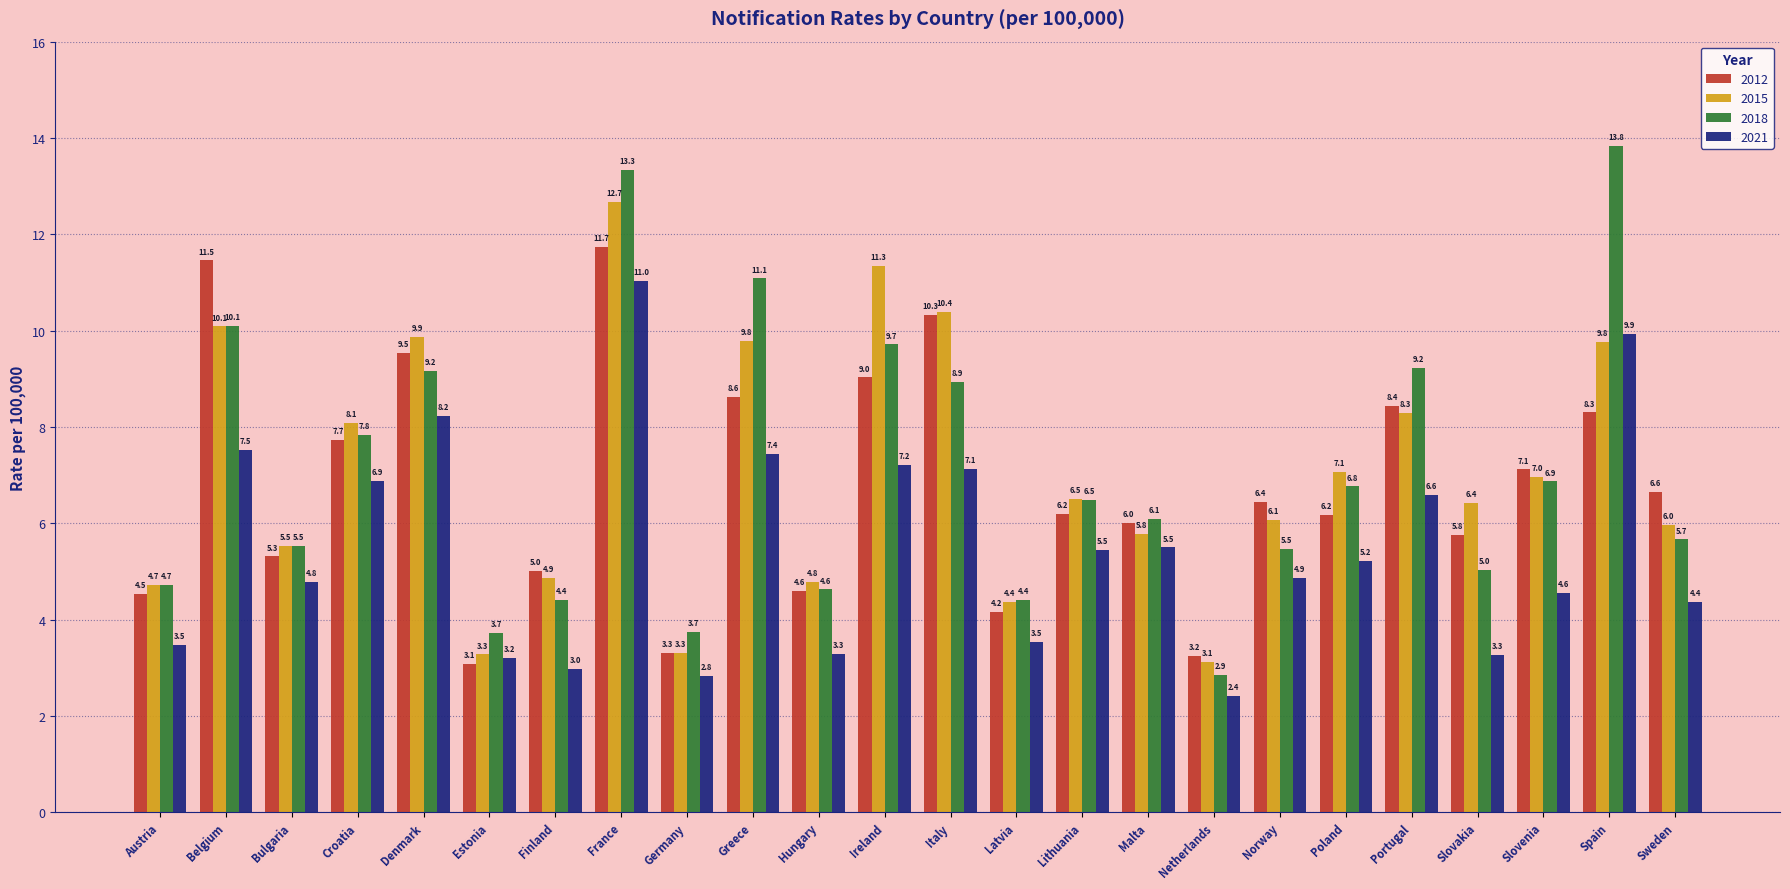

Between Estonia and Spain, which series saw the biggest shift?

2018